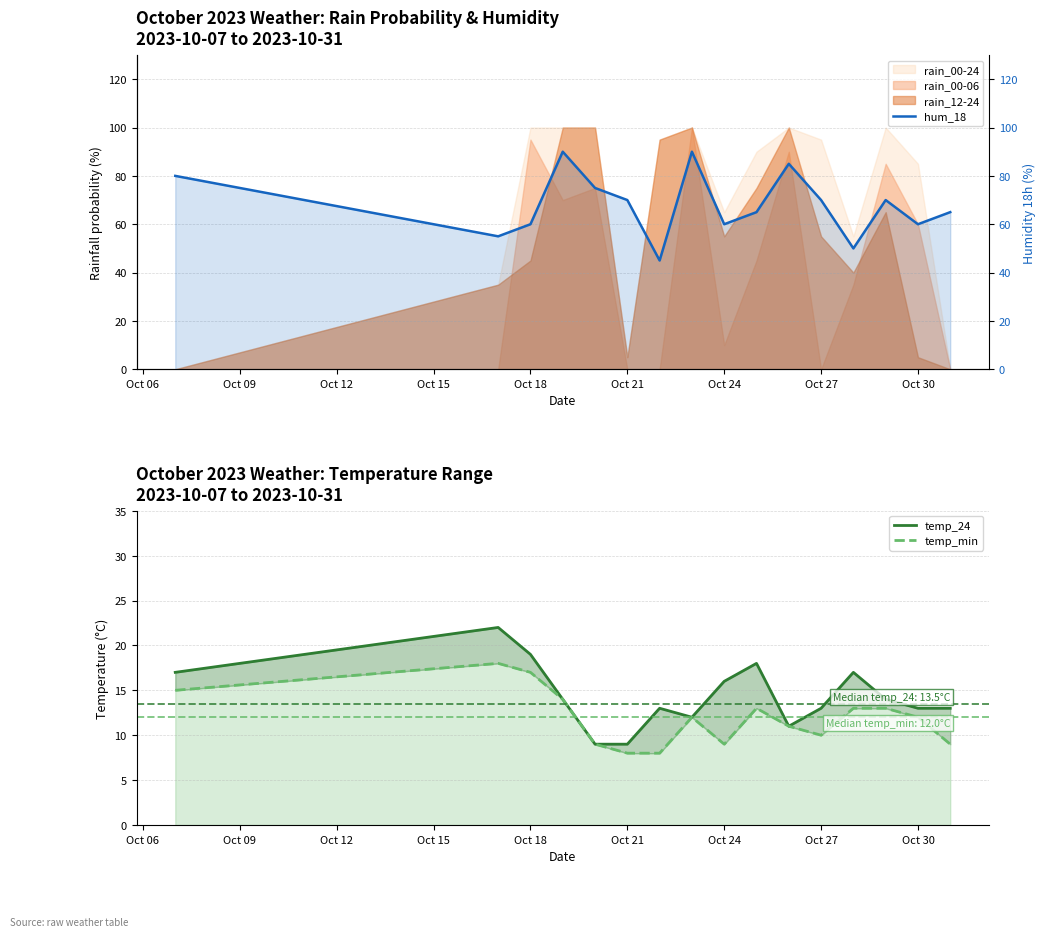

What is the value of the temp_24 point at the 11th from the left?

11